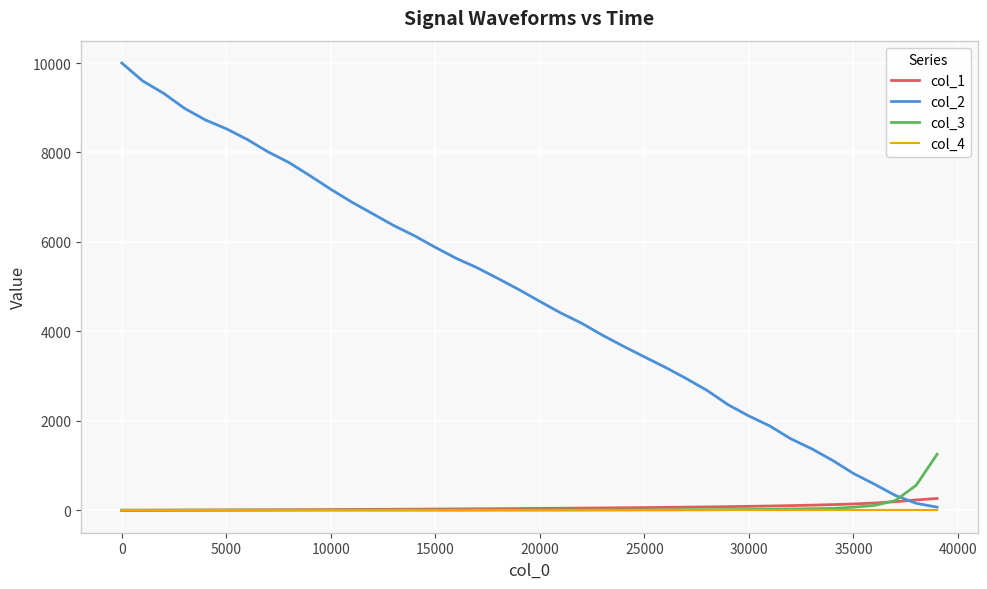

At how many categories does at least one series exceed 7428?

10